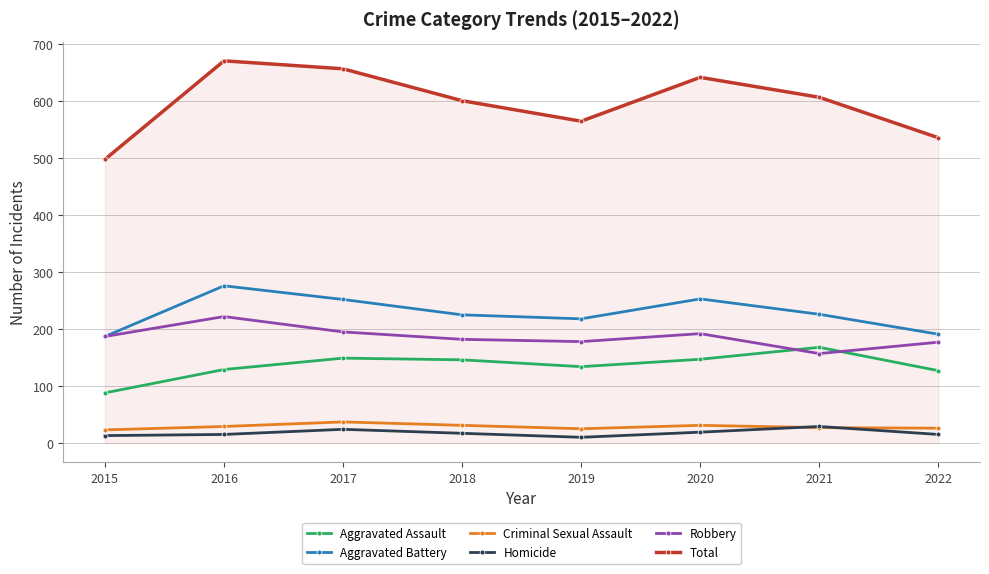

What is the value of the Robbery point at the 7th from the left?

157